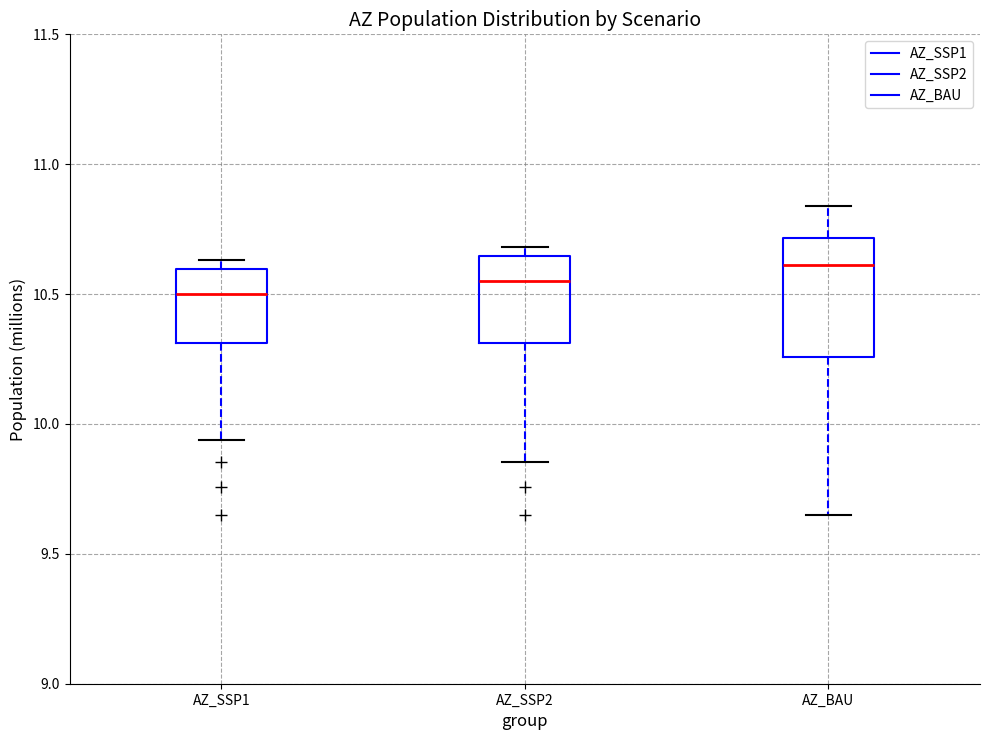

Reading left to right, read every box against the y-axis: the position of its median line, the range the box covers, and the ends of its whiskers. The values are not printed on the chart, so give them approximately, as read against the axis.

AZ_SSP1: median 10.50, box 10.30 to 10.60, whiskers 9.95 to 10.65
AZ_SSP2: median 10.55, box 10.30 to 10.65, whiskers 9.85 to 10.70
AZ_BAU: median 10.60, box 10.25 to 10.70, whiskers 9.65 to 10.85